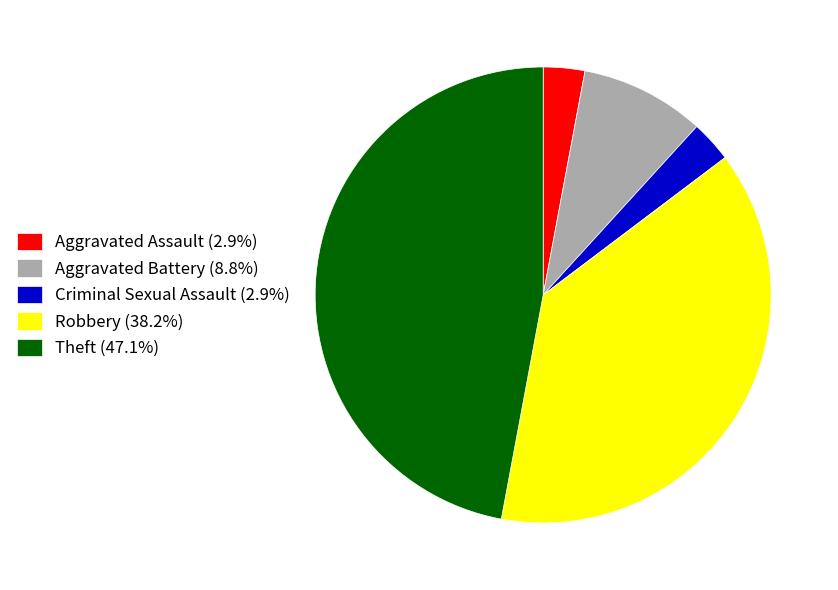

Does Criminal Sexual Assault (2.9%) represent more than half of the total?

No